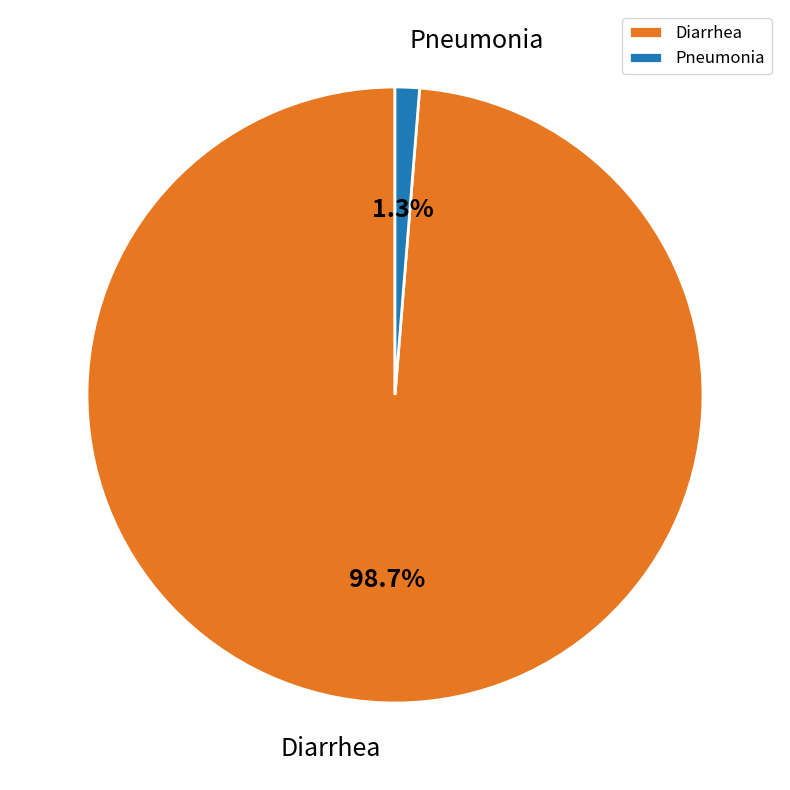

Count the number of slices in the pie.

2